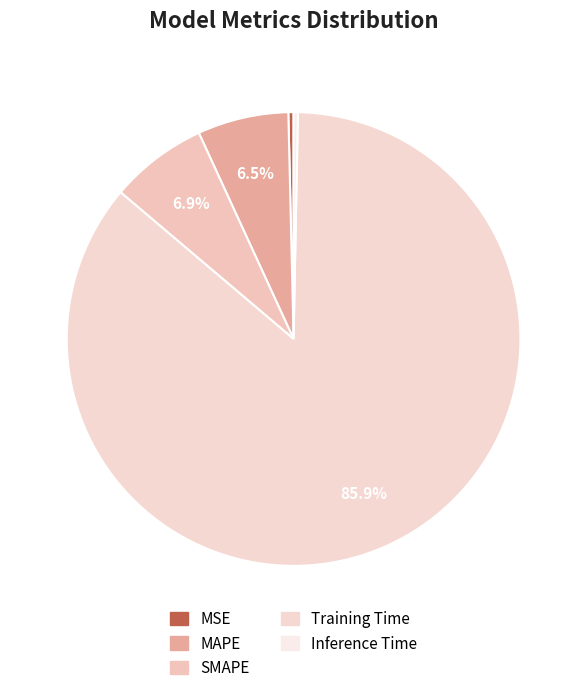

To the nearest percent, what is the average slice percentage?

20%